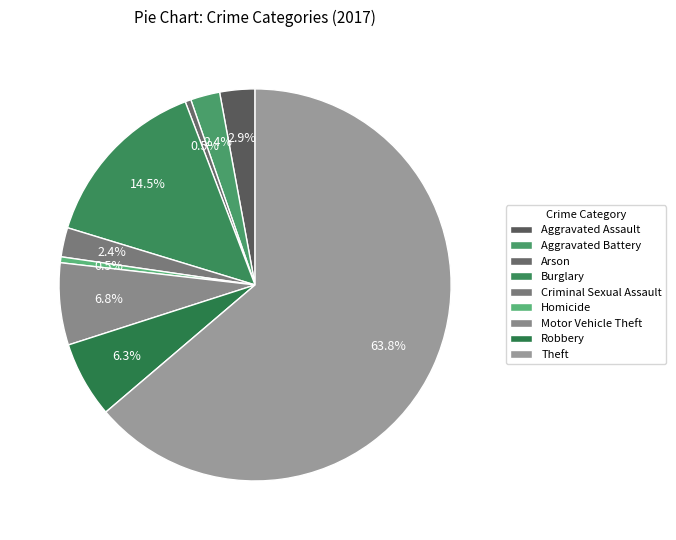

To the nearest percent, what portion does Theft represent?

64%